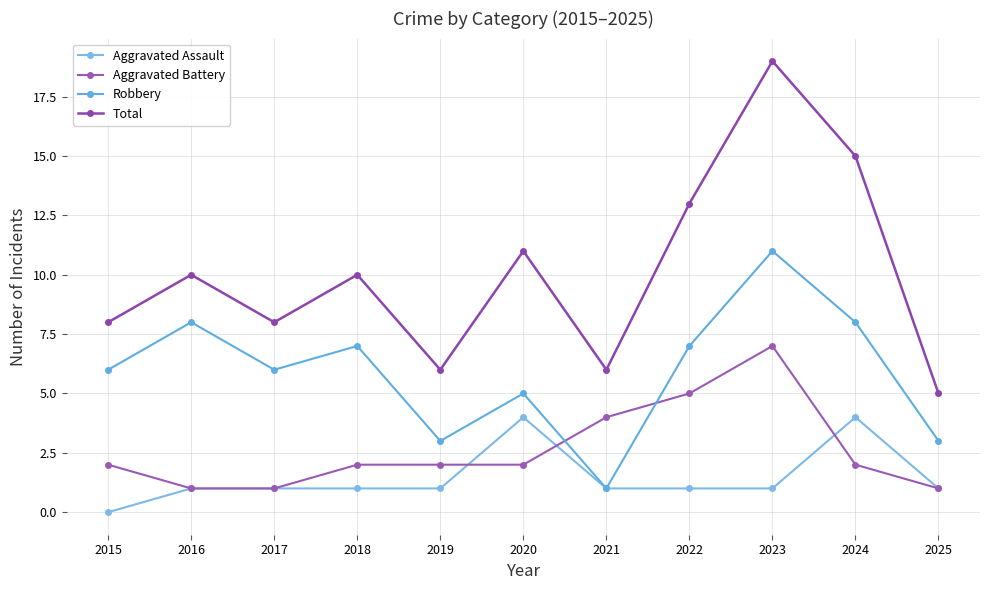

Which series has the widest spread of values?

Total